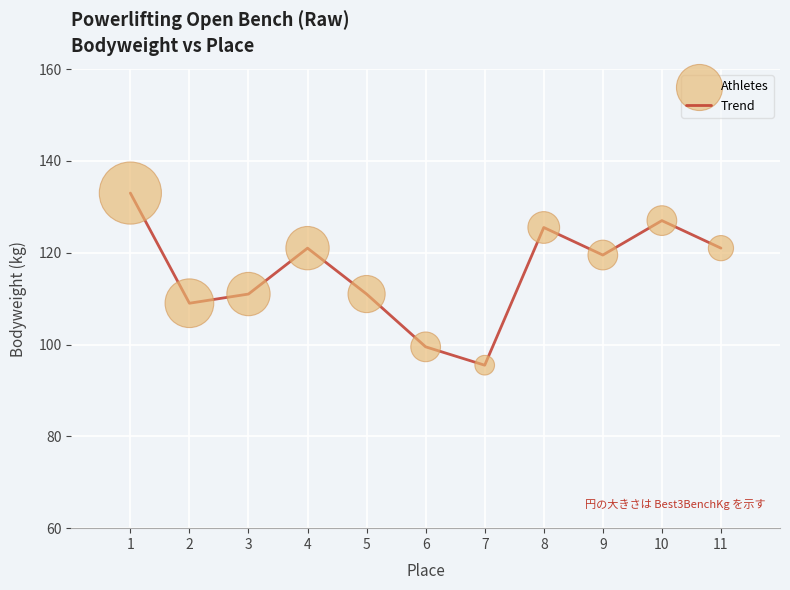

What is the maximum value shown in the chart?

133.0